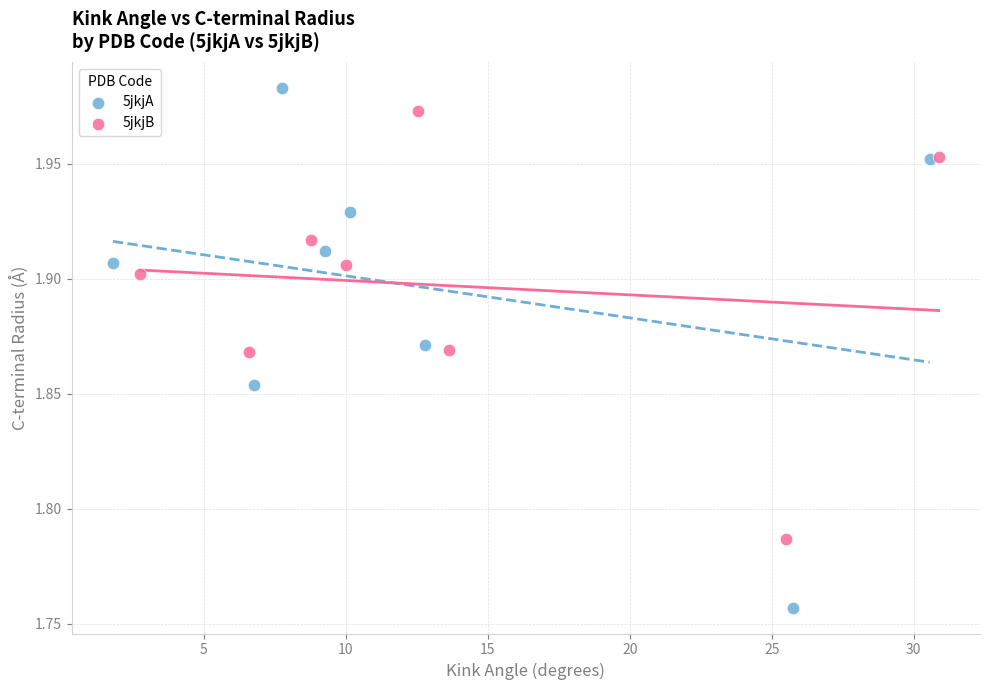

What are all the series names shown in the legend?

5jkjA, 5jkjB